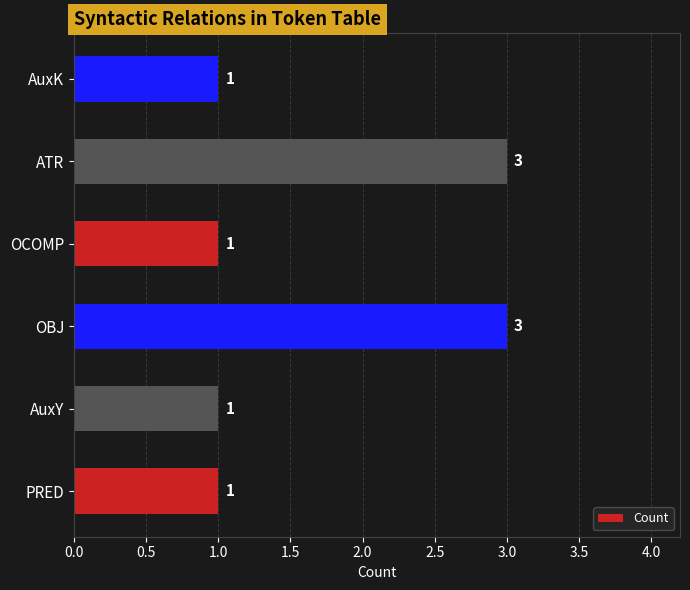

True or false: the data shows 2 at AuxK.

False